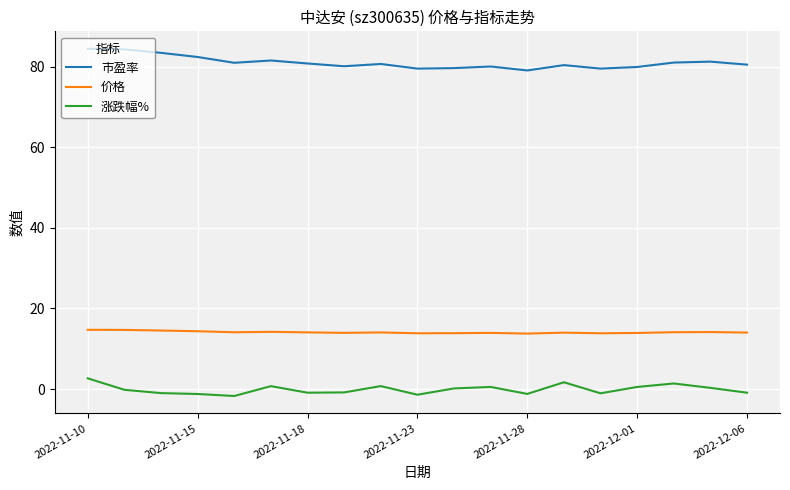

What is the greatest value displayed?

84.5